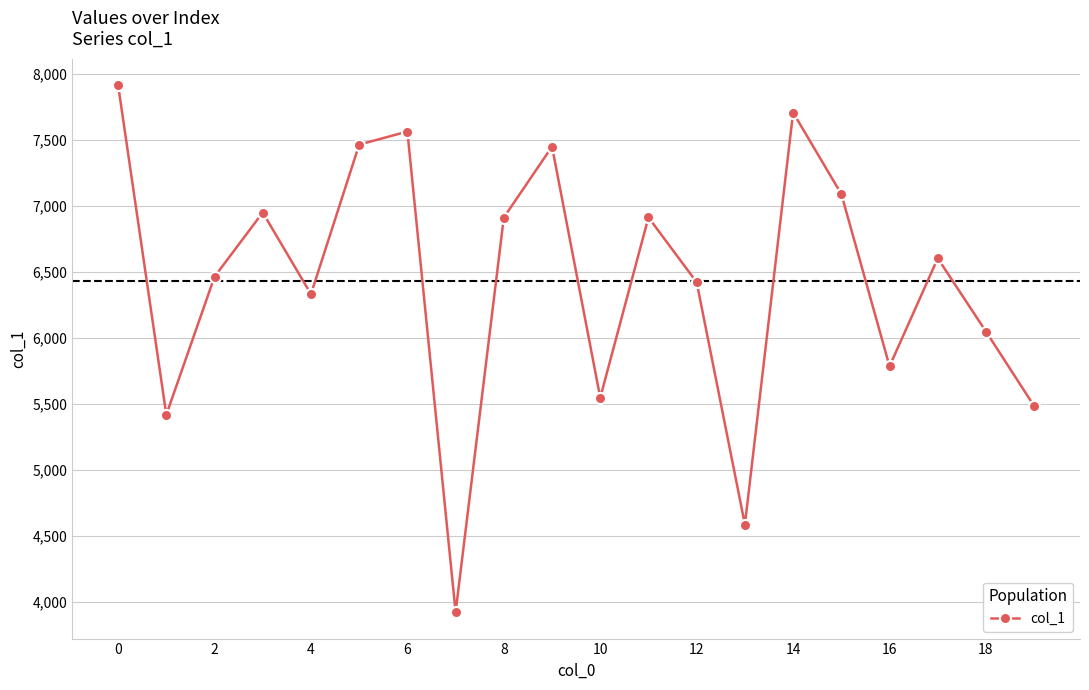

True or false: there are more than 0 points higher than both neighbors.

True